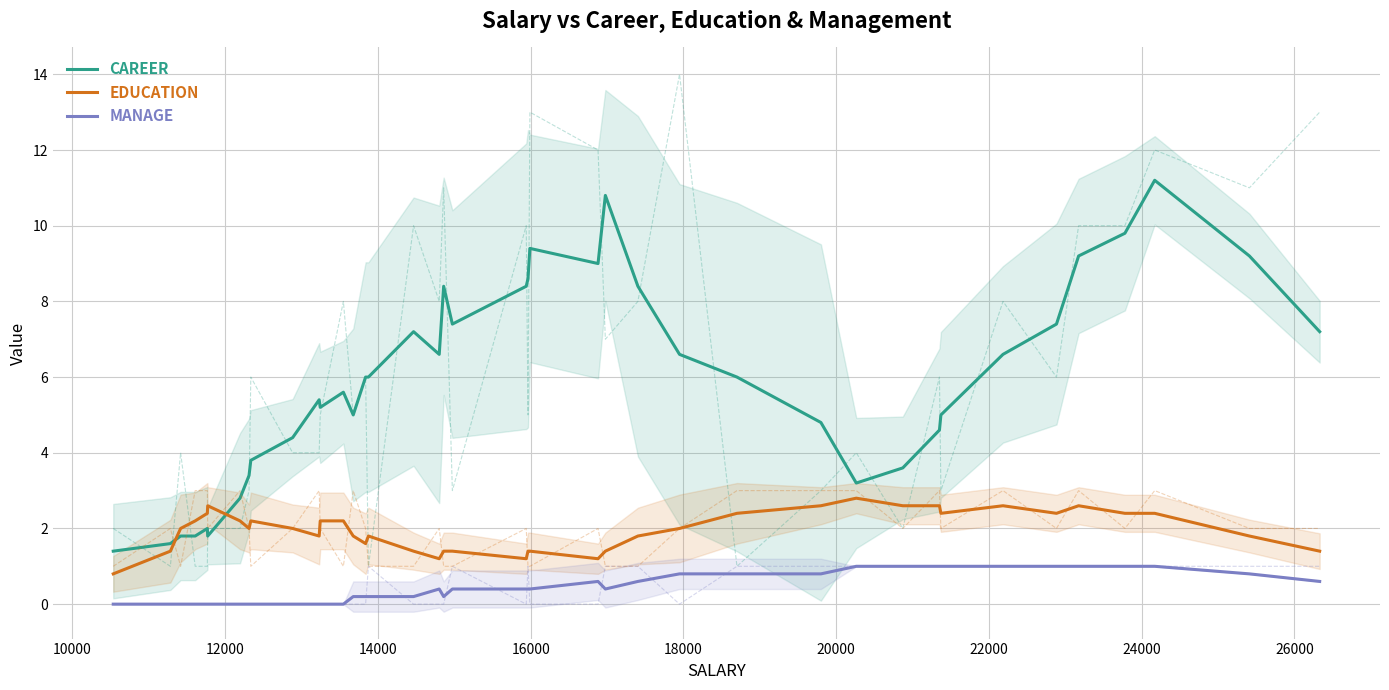

What is the highest value of the MANAGE series?

1.0